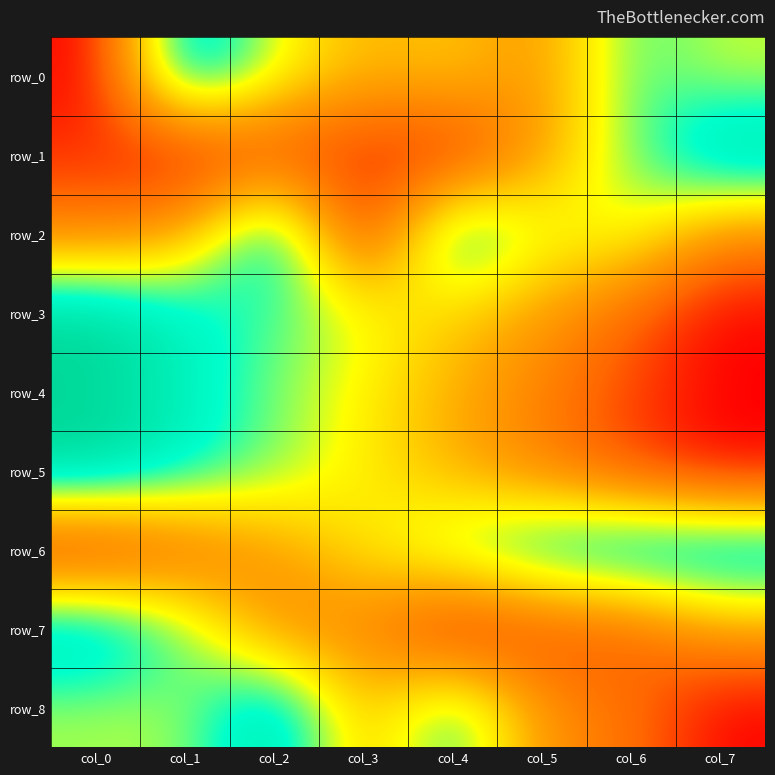

Reading left to right, list all the values displayed in this chart.

row_0: 0.0	1.0	0.6	0.4	0.5	0.3	0.8	0.6
row_1: 0.1	0.0	0.1	0.1	0.0	0.4	0.7	1.0
row_2: 0.3	0.4	1.0	0.0	0.9	0.6	0.6	0.3
row_3: 1.0	0.9	0.7	0.6	0.5	0.4	0.2	0.0
row_4: 1.0	0.9	0.7	0.6	0.4	0.3	0.1	0.0
row_5: 1.0	0.9	0.7	0.6	0.4	0.3	0.1	0.0
row_6: 0.0	0.2	0.4	0.5	0.7	0.9	1.0	1.0
row_7: 1.0	0.7	0.3	0.3	0.0	0.1	0.2	0.4
row_8: 0.7	0.7	1.0	0.4	0.8	0.3	0.2	0.0